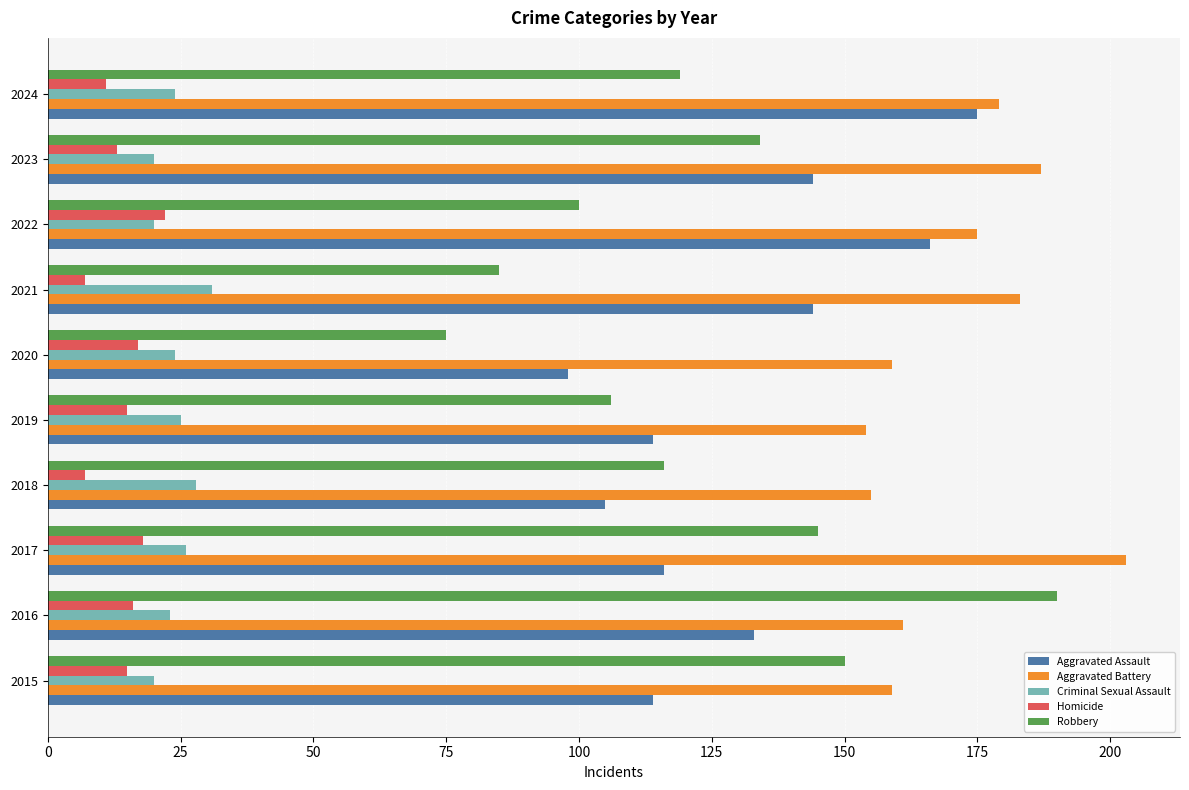

How many values in the Aggravated Assault series are below 133?

5